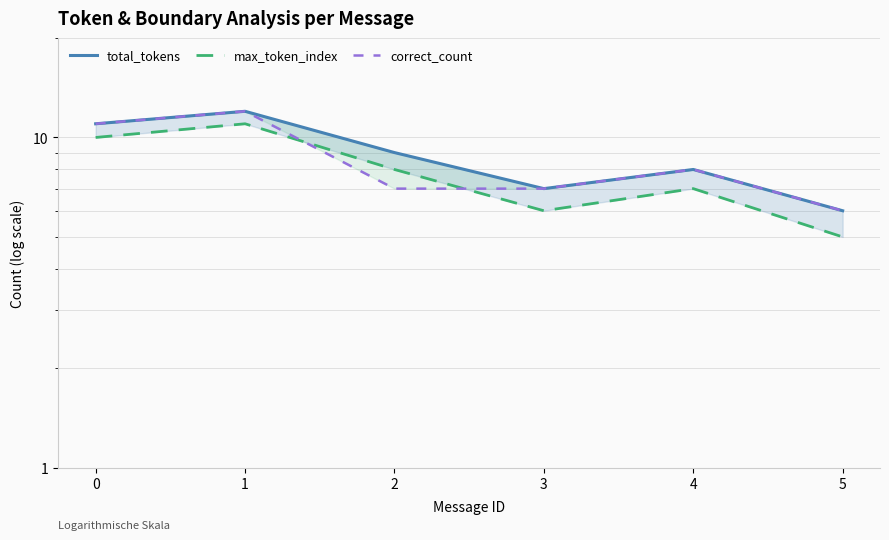

What is the value of the total_tokens point at the 3rd from the left?

9